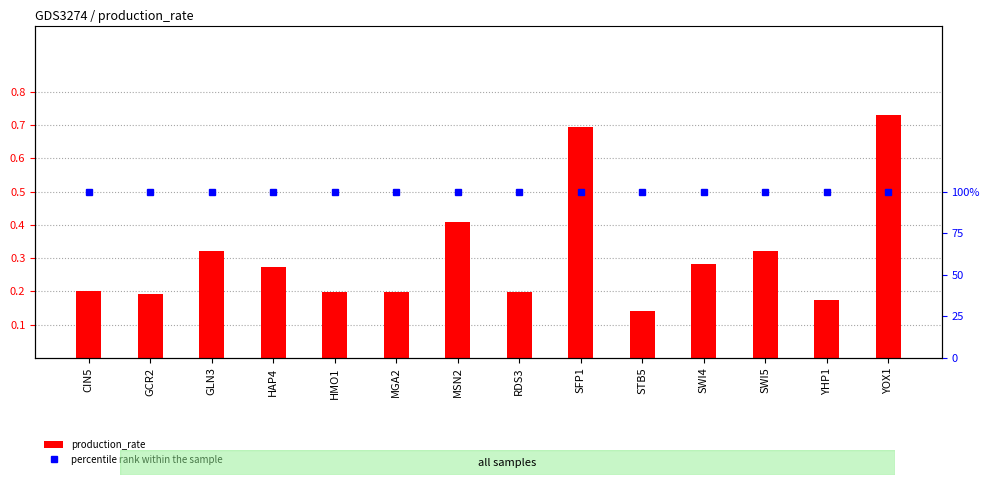

At which category does the chart reach its peak across all series?

CIN5